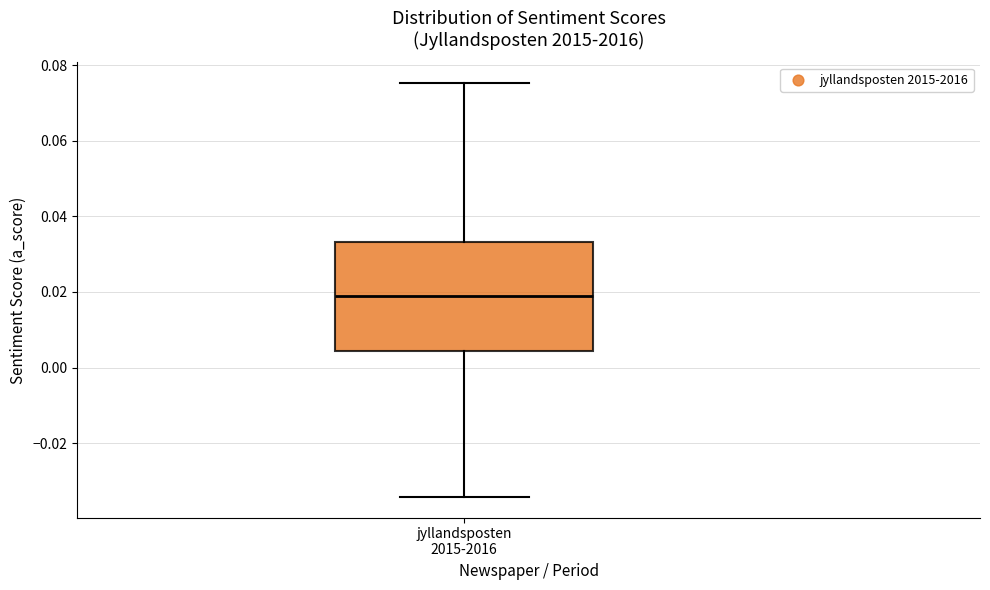

Read this box plot against the y-axis: the position of the median line, the range covered by the box, and the ends of both whiskers. The values are not printed on the chart, so give them approximately, as read against the axis.

median 0.018, box 0.004 to 0.034, whiskers -0.034 to 0.076